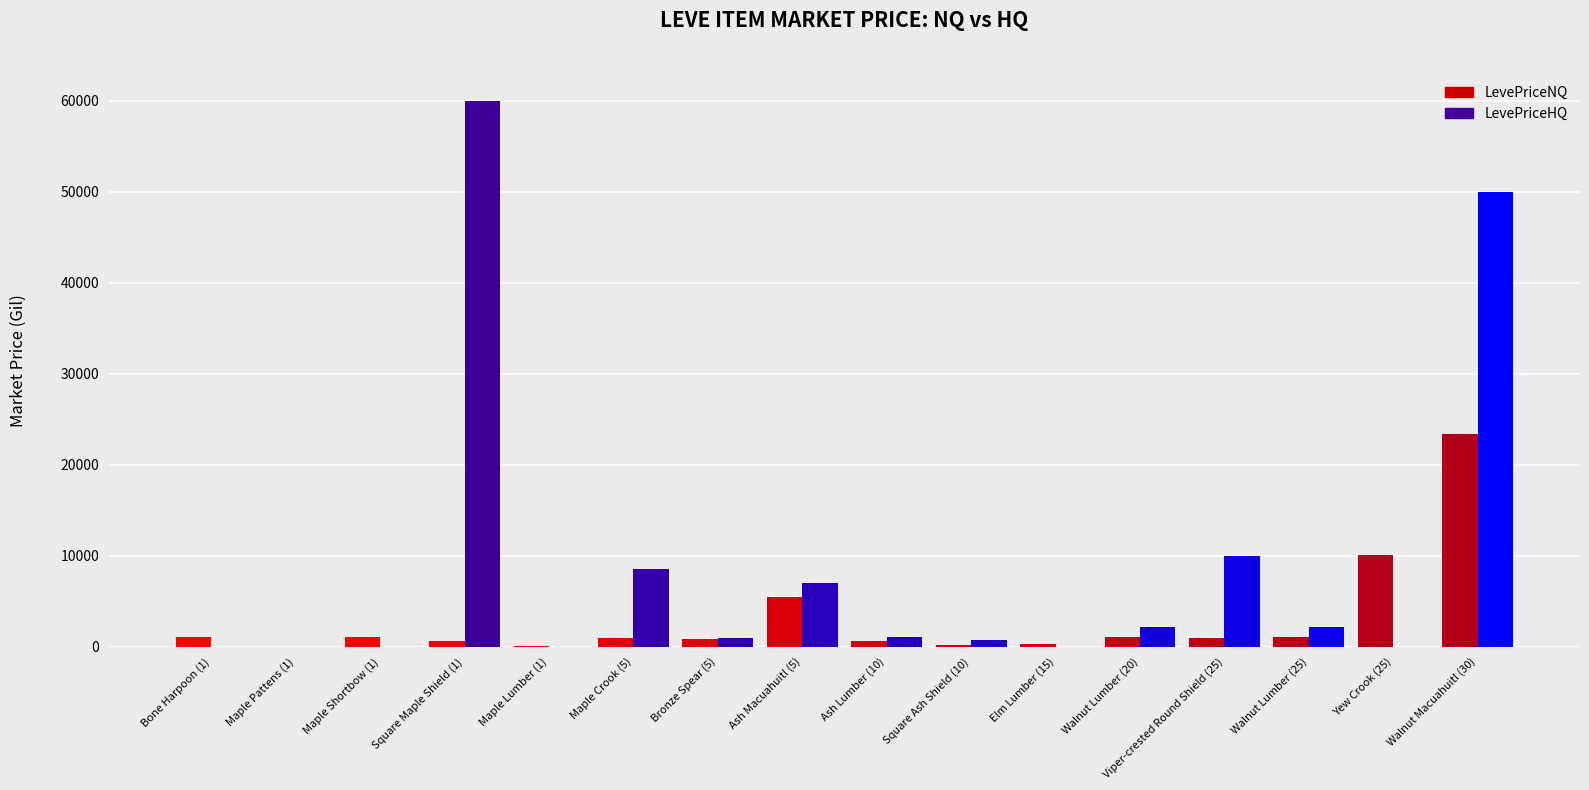

At which label is LevePriceHQ closest to 30000?

Walnut Macuahuitl (30)